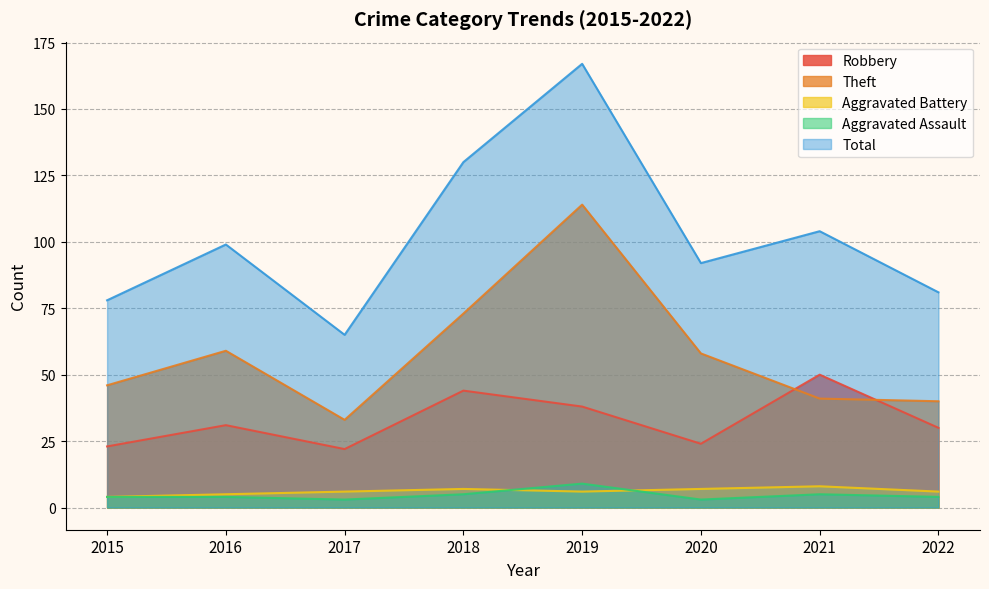

Which series changed the most between 2019 and 2022?

Total